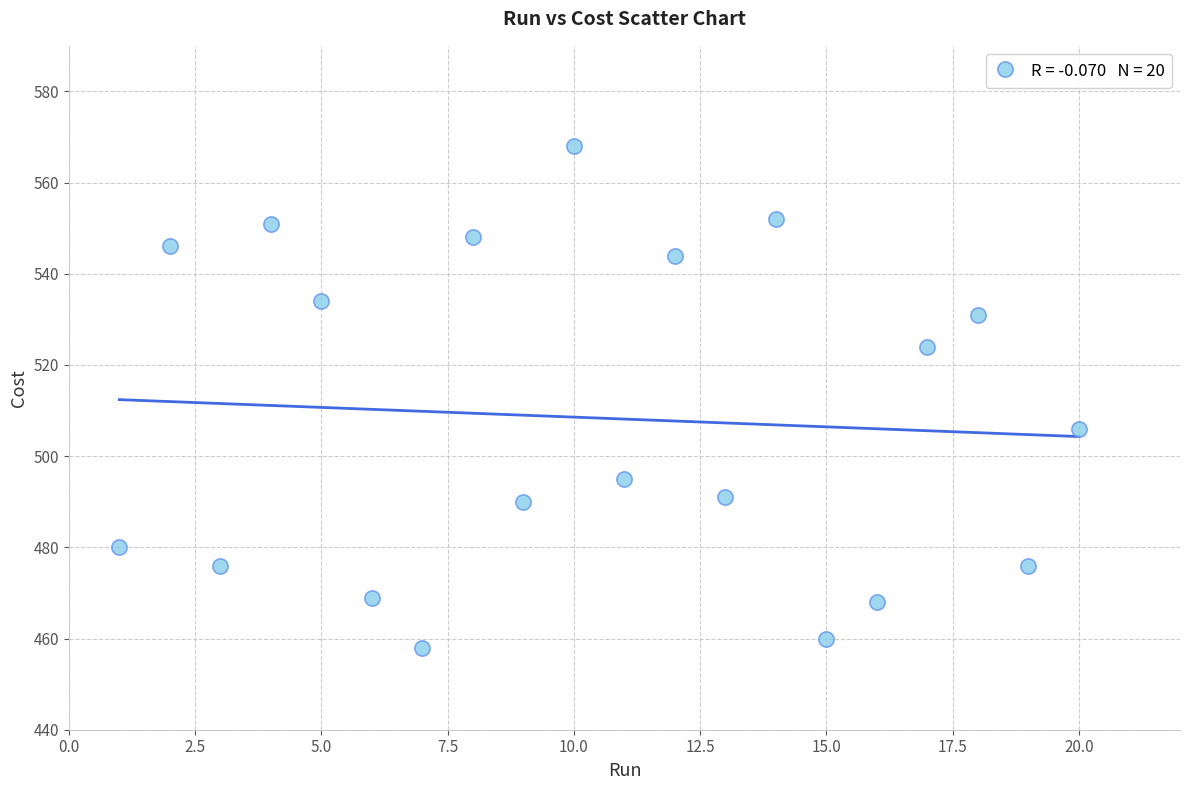

What Y value in the scatter plot is closest to 513?

506.0